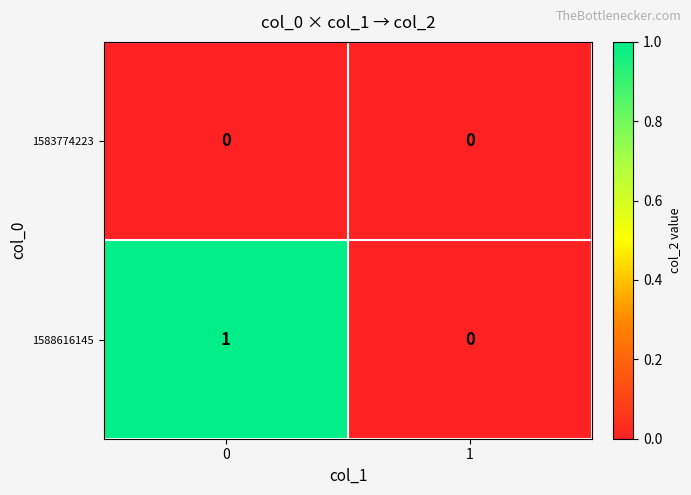

Which series has the largest total across all categories?

1588616145